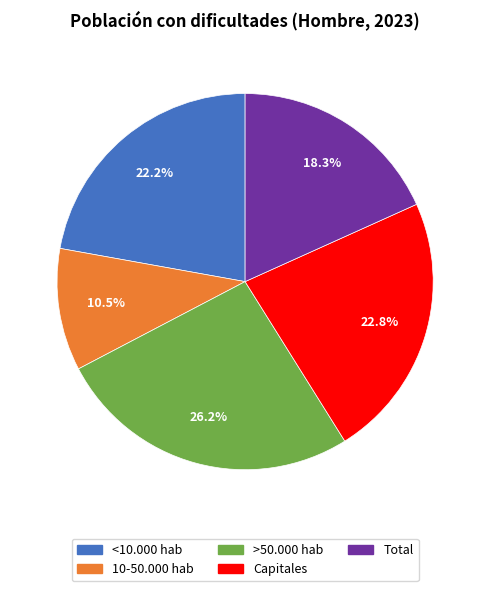

To the nearest percent, what portion does >50.000 hab represent?

26%